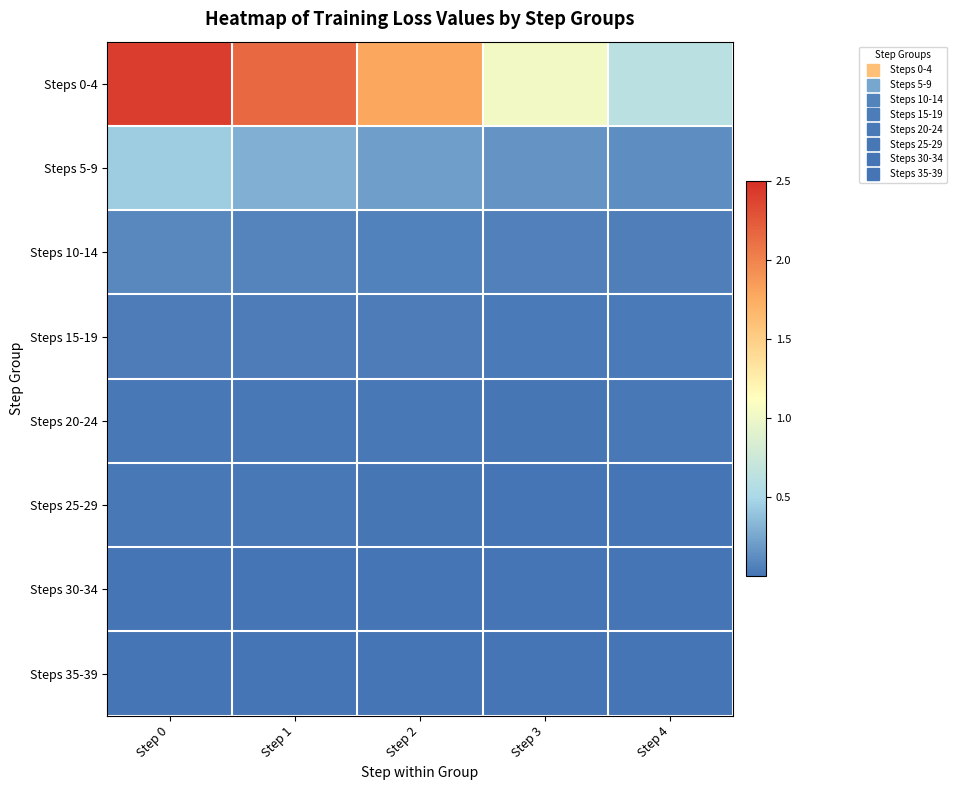

What is the total value across all series at Step 1?

2.6